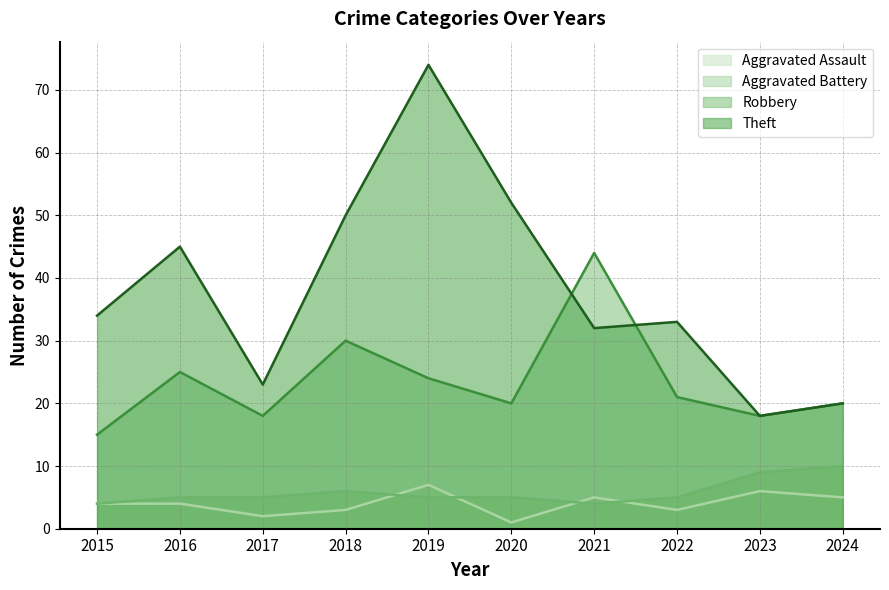

List the series in order of their peak value, highest first.

Theft, Robbery, Aggravated Battery, Aggravated Assault